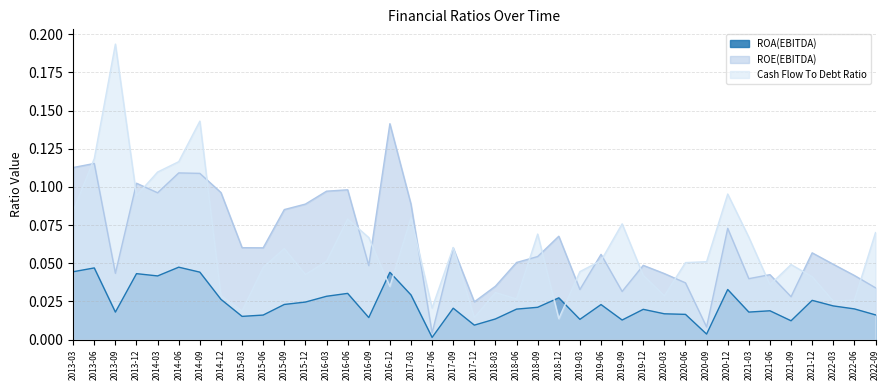

At which category does Cash Flow To Debt Ratio reach its first local valley?

2013-12